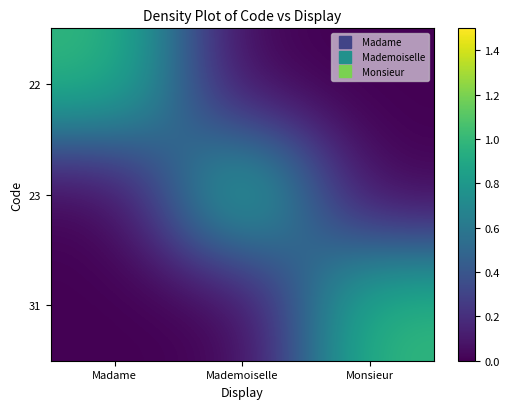

What is the total value across all series at Mademoiselle?

1